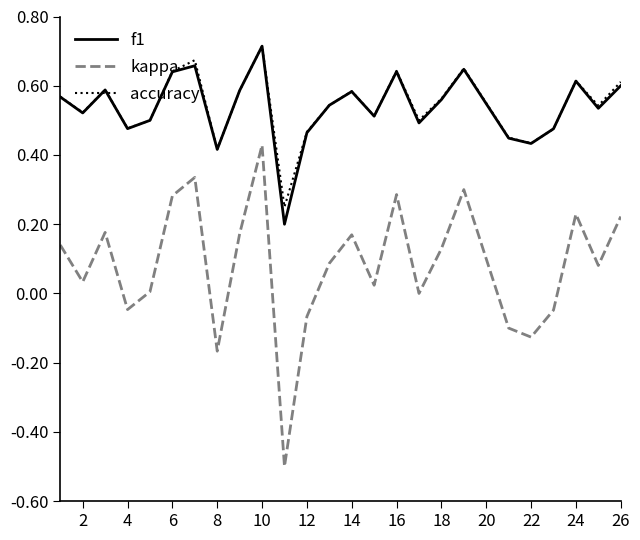

Which series has the widest spread of values?

kappa